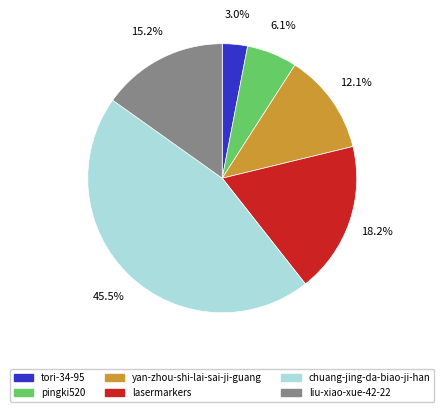

Rank the categories by value from highest to lowest.

chuang-jing-da-biao-ji-han, lasermarkers, liu-xiao-xue-42-22, yan-zhou-shi-lai-sai-ji-guang, pingki520, tori-34-95